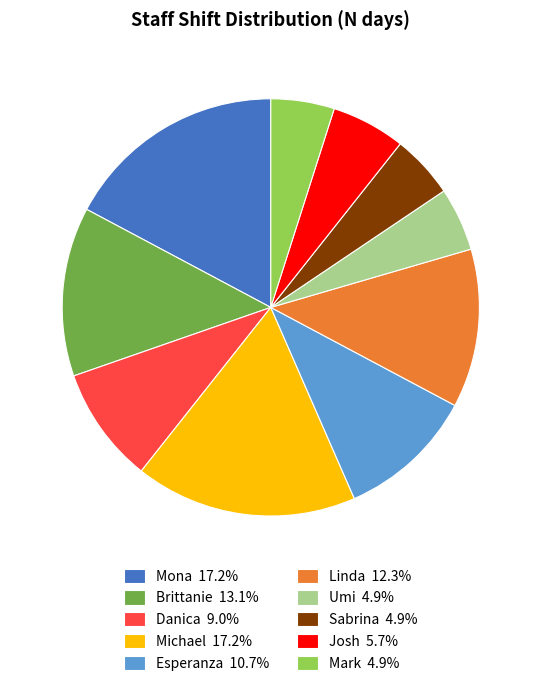

Do Michael 17.2% and Umi 4.9% together represent more than half of the pie?

No